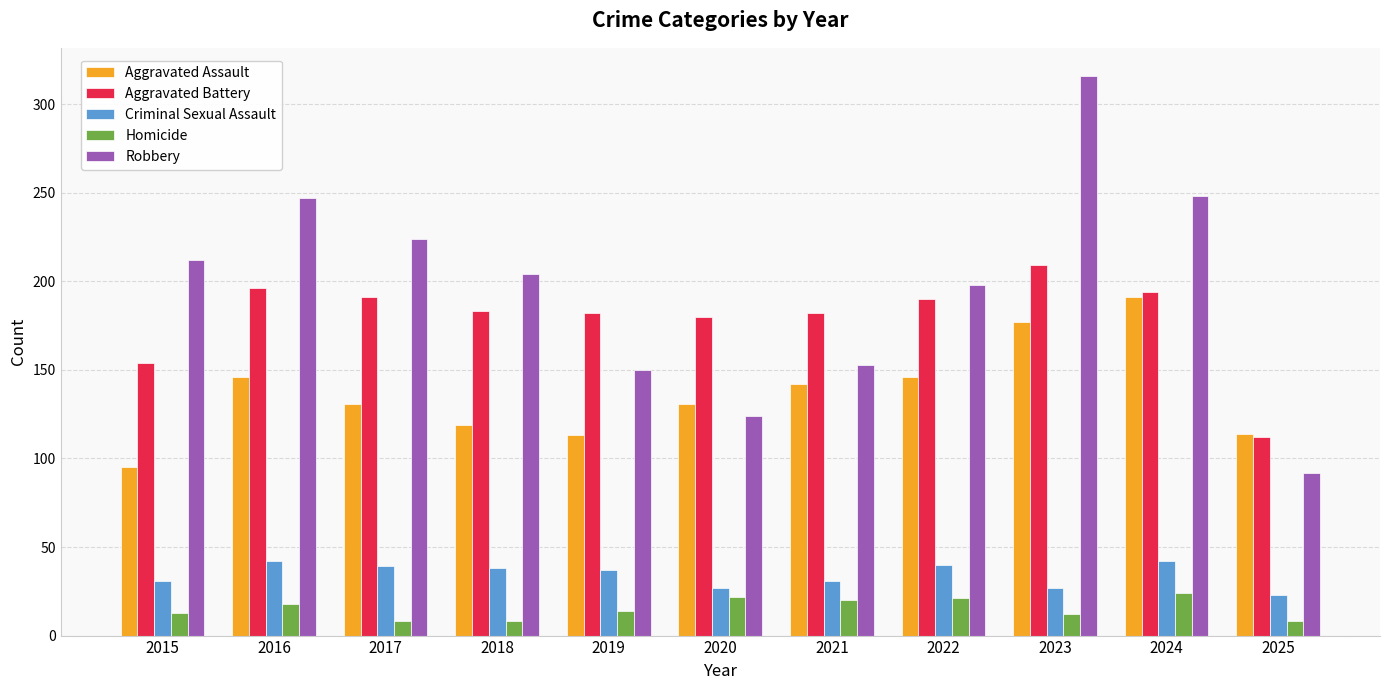

List the series in order of their peak value, lowest first.

Homicide, Criminal Sexual Assault, Aggravated Assault, Aggravated Battery, Robbery